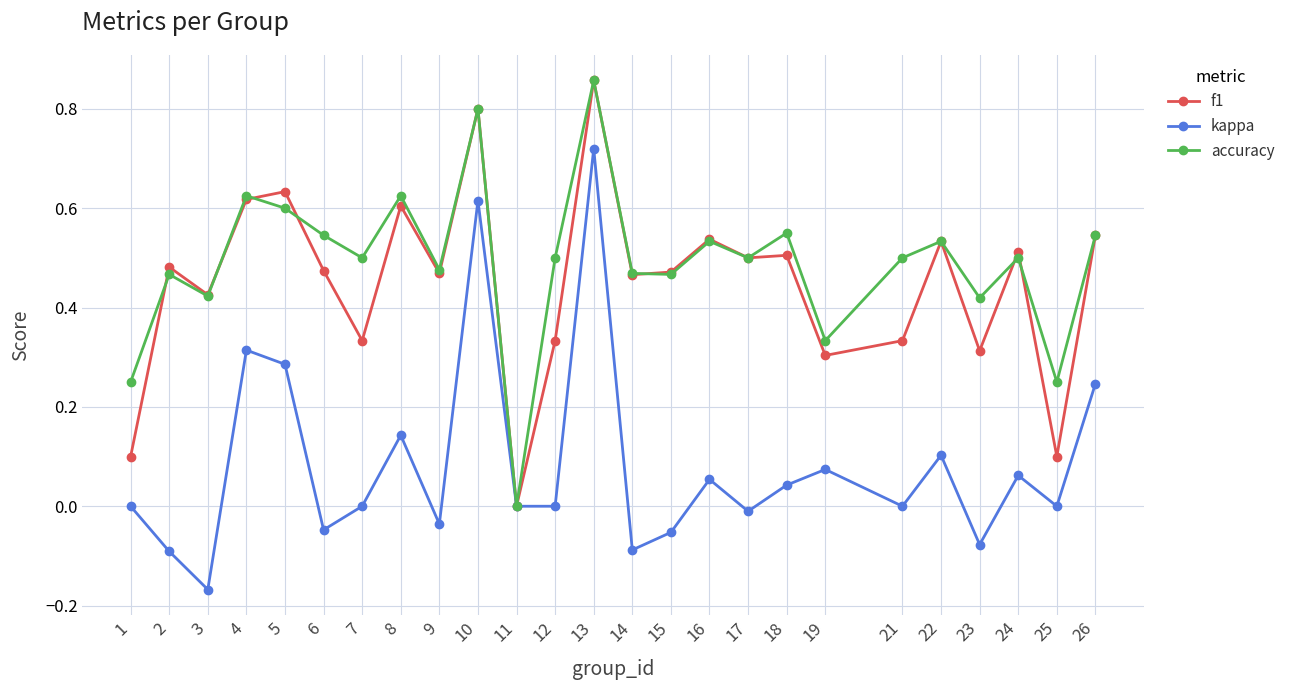

Which category has the highest value in the f1 series?

13